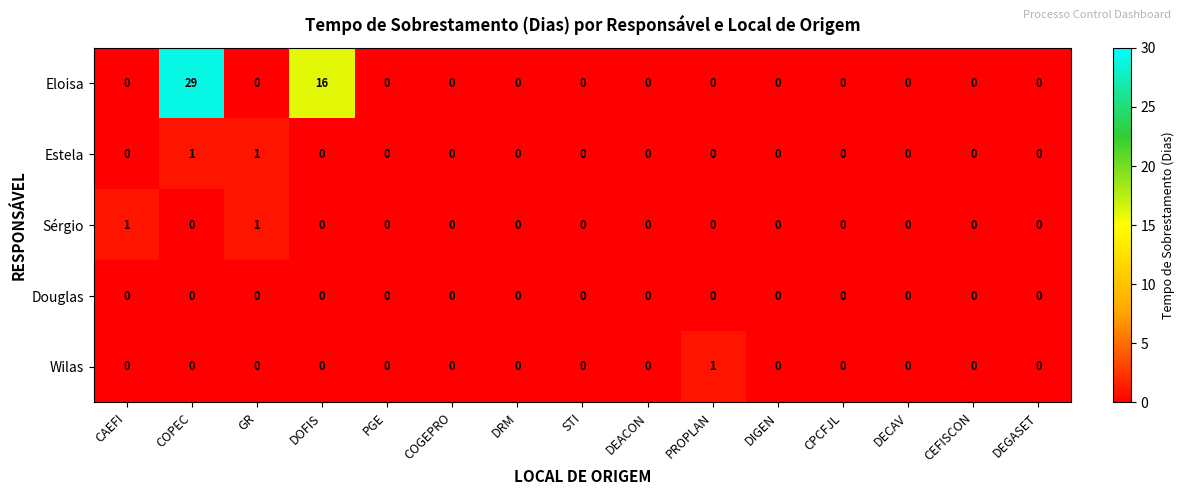

What is the maximum value for Eloisa?

29